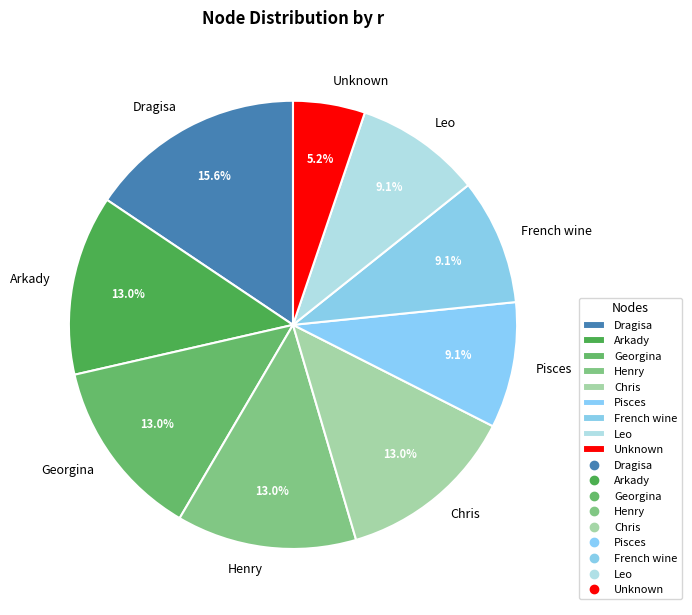

How many slices are in this pie chart?

9